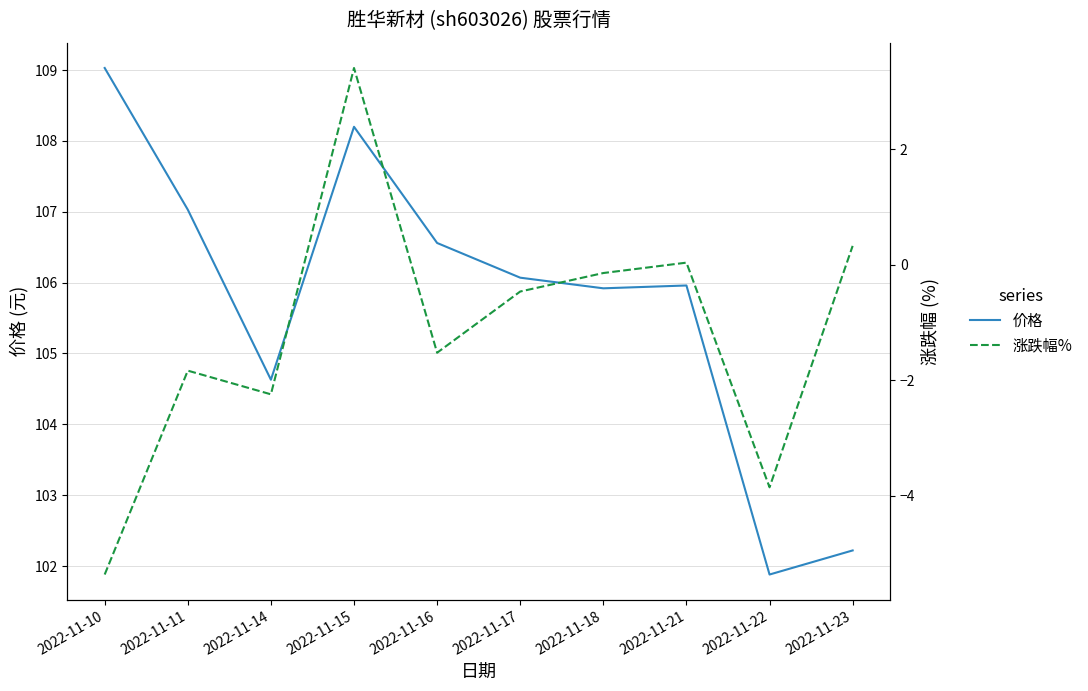

Reading right to left, list all the values displayed in this chart.

价格: 102.2	101.9	106.0	105.9	106.1	106.6	108.2	104.6	107.0	109.0
涨跌幅%: 0.3	-3.9	0.0	-0.1	-0.5	-1.5	3.4	-2.2	-1.8	-5.4